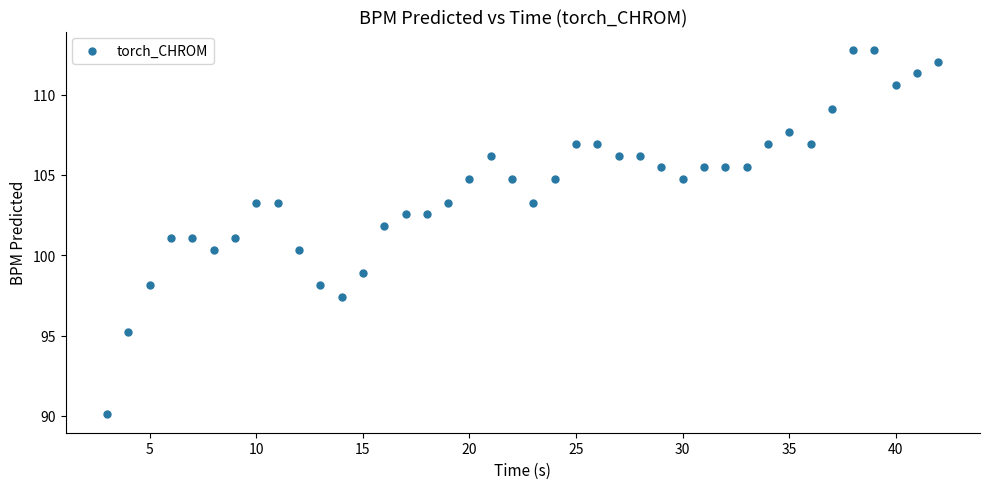

What is the range of X values (max minus min)?

39.0